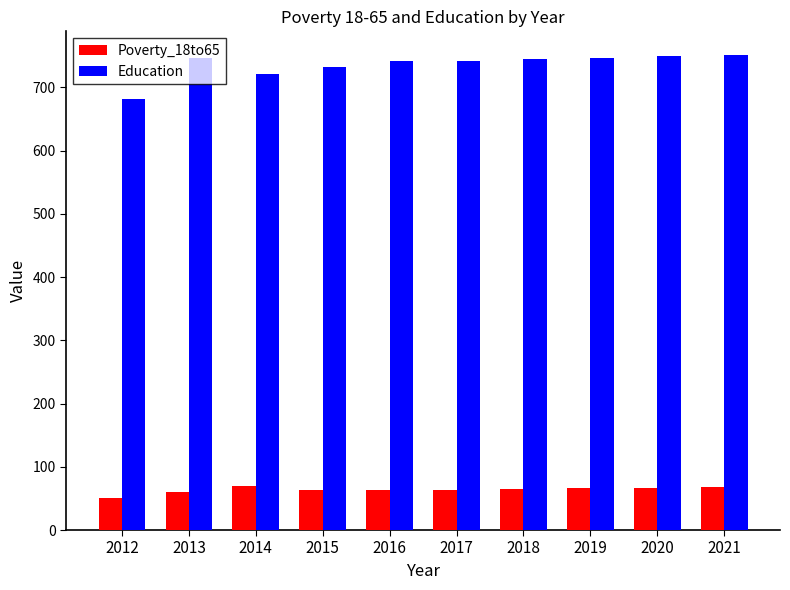

How many bars are there in each group?

2